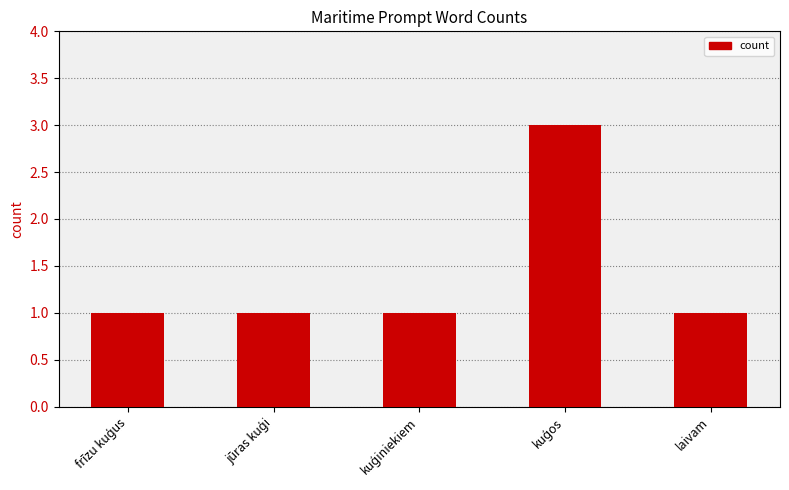

What position from the right is laivam?

1